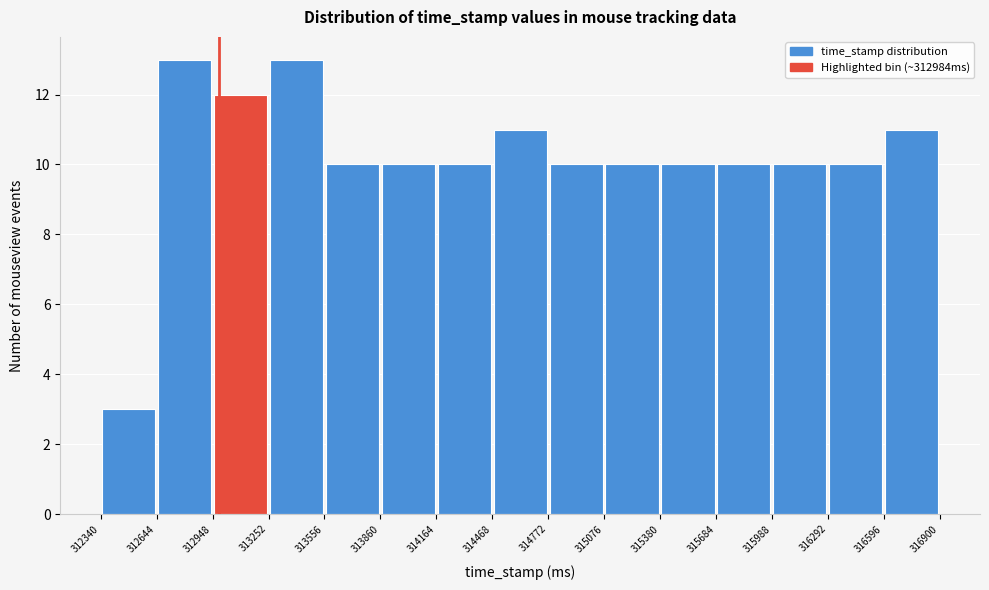

What is the height of the bar covering 314772 to 315076 on the x-axis? The values are not printed on the chart, so give them approximately, as read against the axis.

10